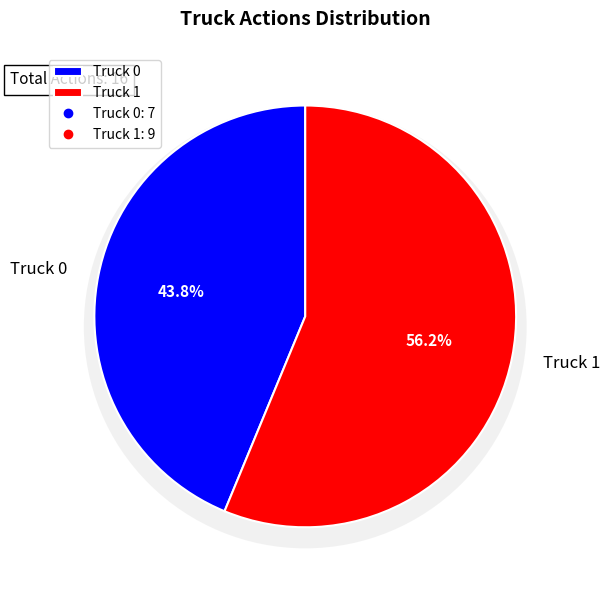

The Truck 1 slice represents 68% of the pie. True or false?

False